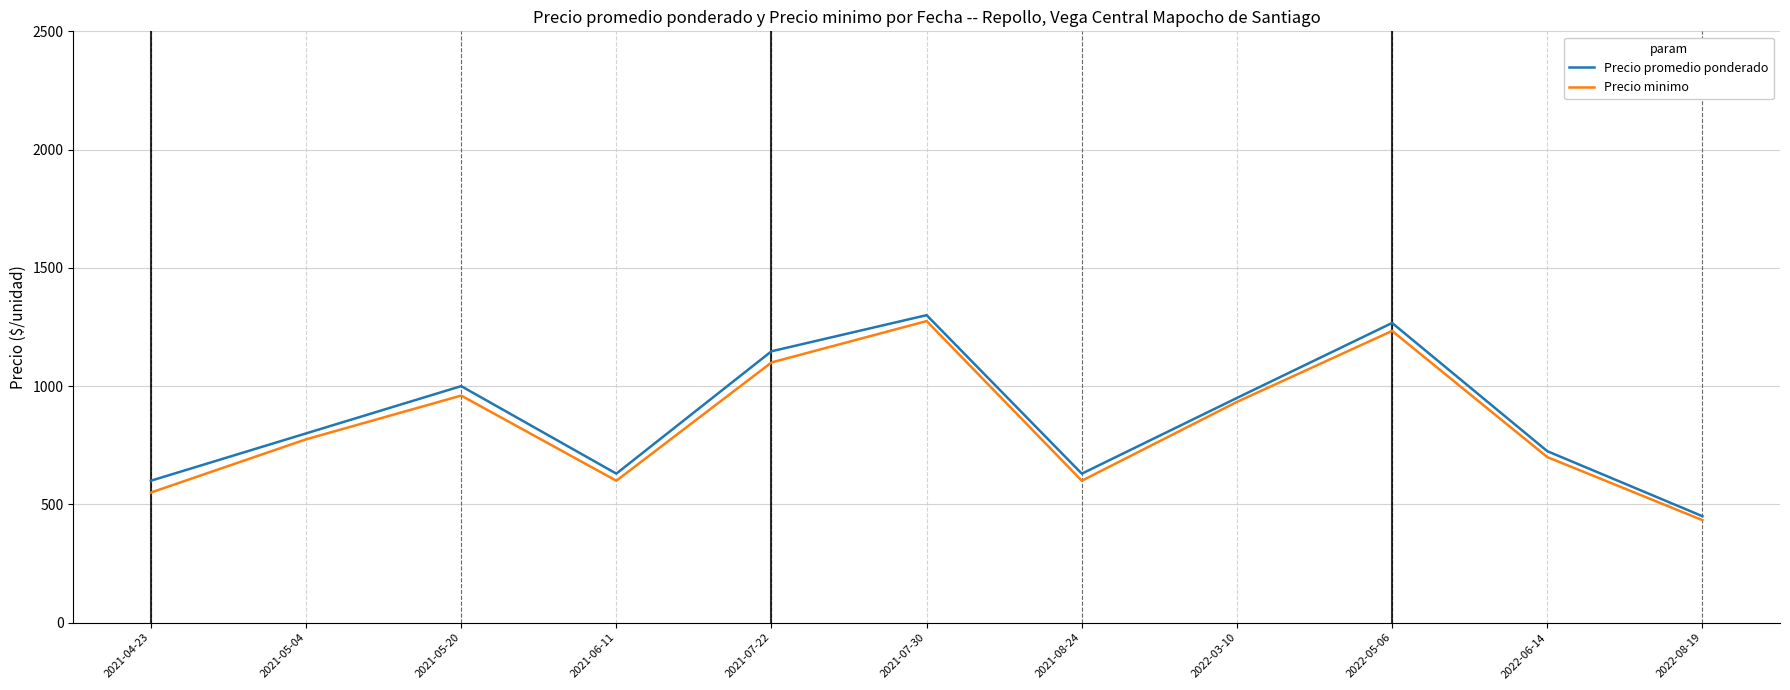

The value of Precio promedio ponderado at 2021-05-04 is 800.0. True or false?

True